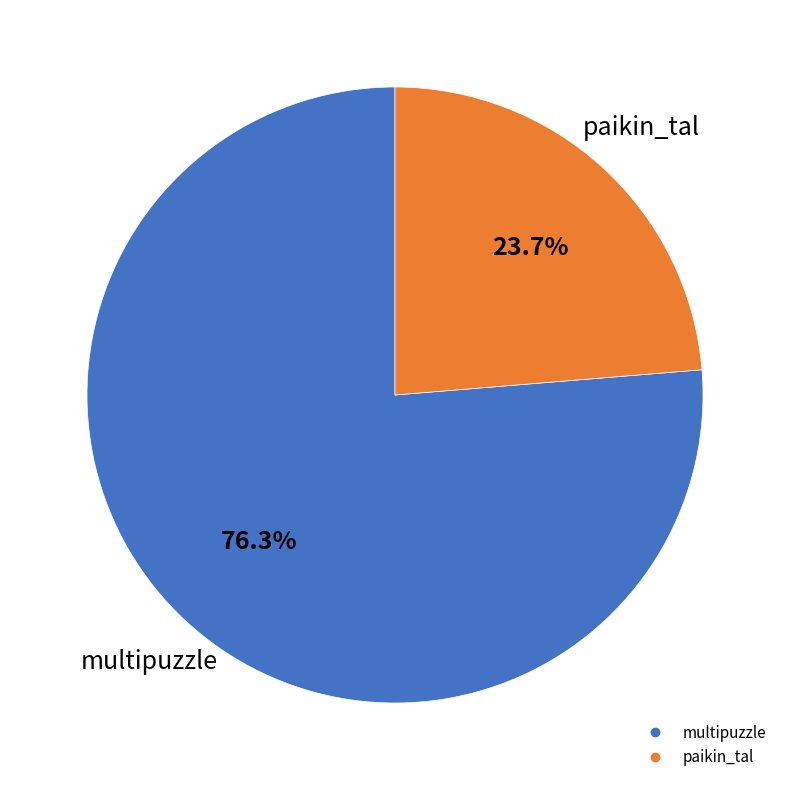

Approximately how many times larger is the value at paikin_tal compared to multipuzzle?

0.3